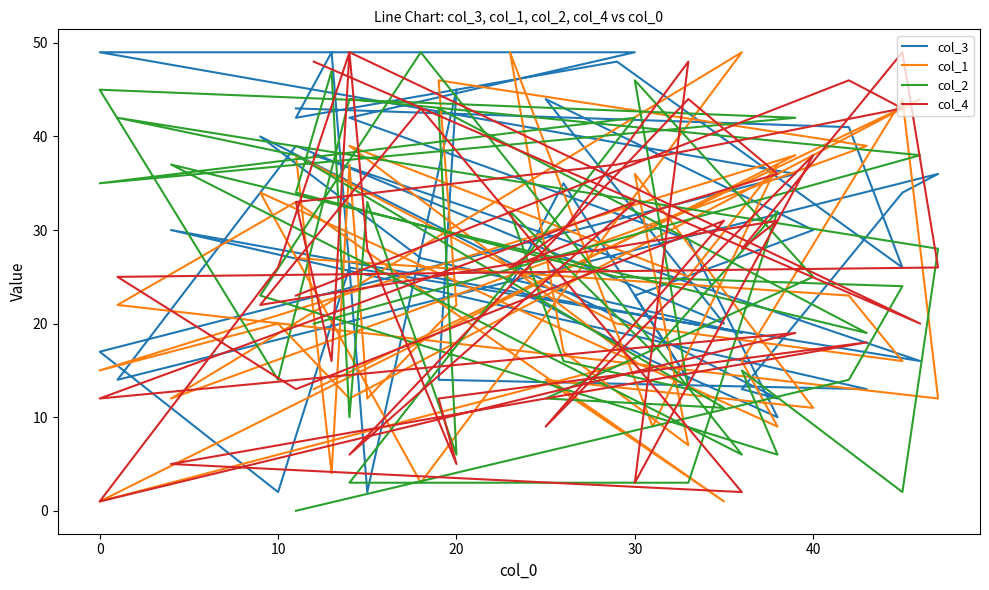

What are all the series names shown in the legend?

col_3, col_1, col_2, col_4